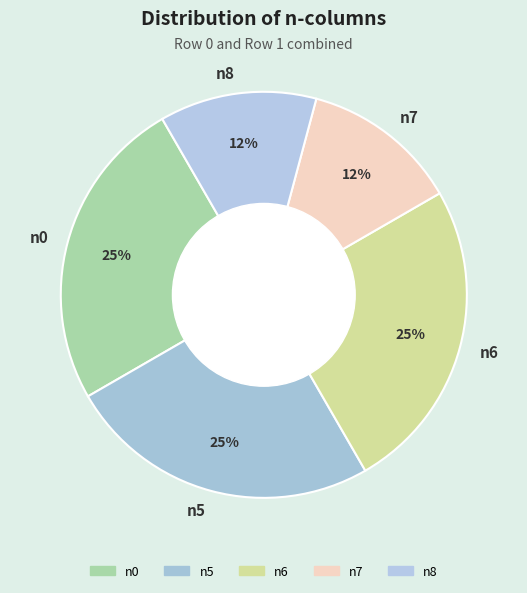

To the nearest percent, what is the average slice percentage?

20%